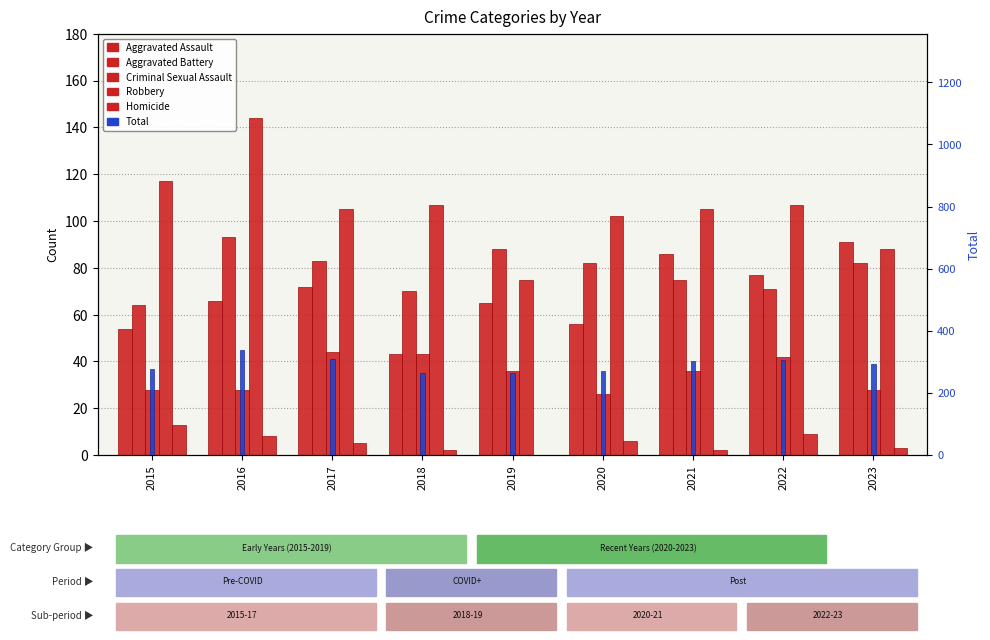

The value of Aggravated Battery at 2017 is 109. True or false?

False